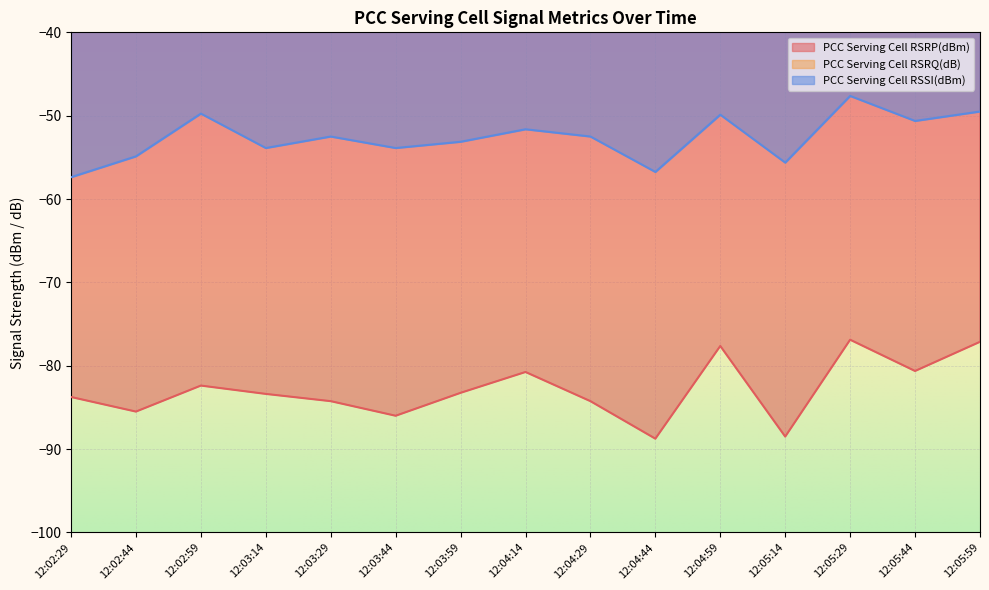

True or false: PCC Serving Cell RSRQ(dB) and PCC Serving Cell RSRP(dBm) cross at least once.

False